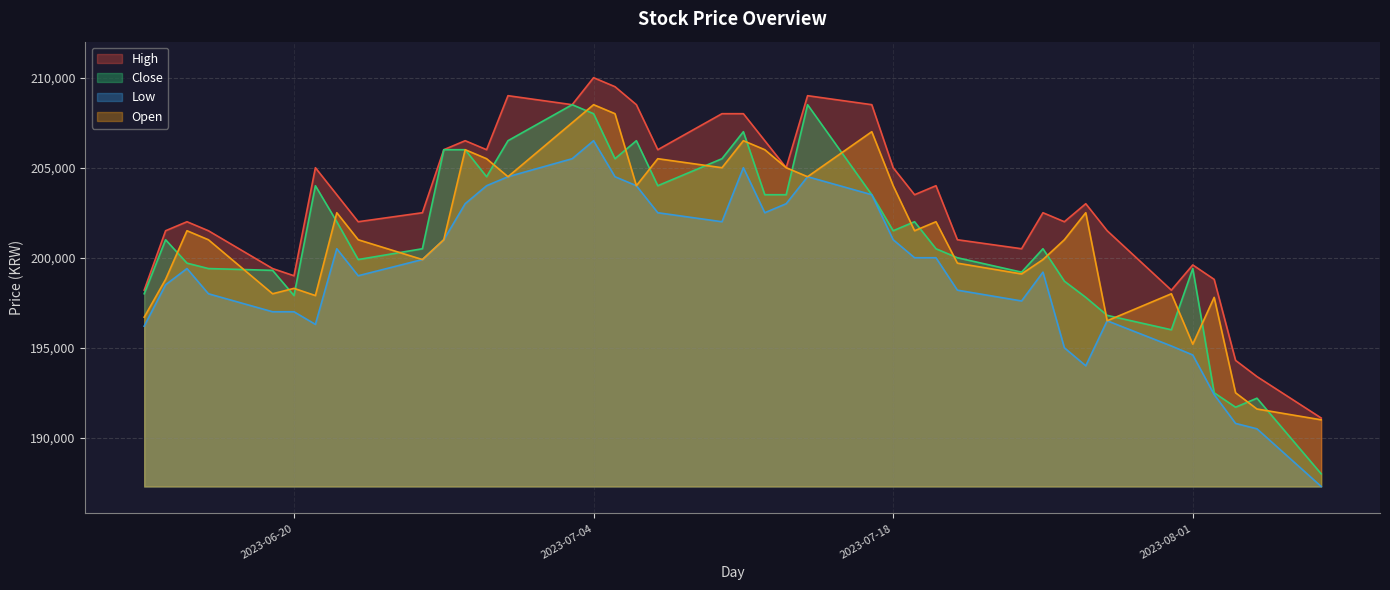

At how many categories does at least one series exceed 191105?

39